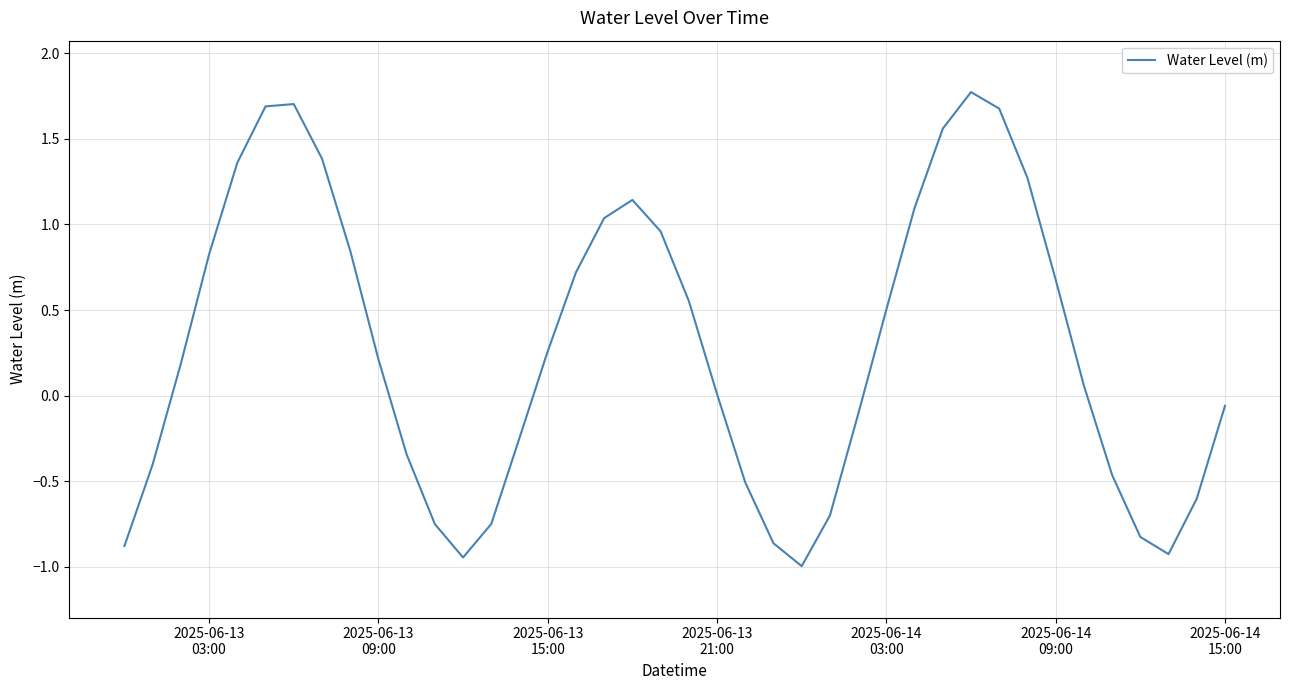

What is the maximum value shown in the chart?

1.8